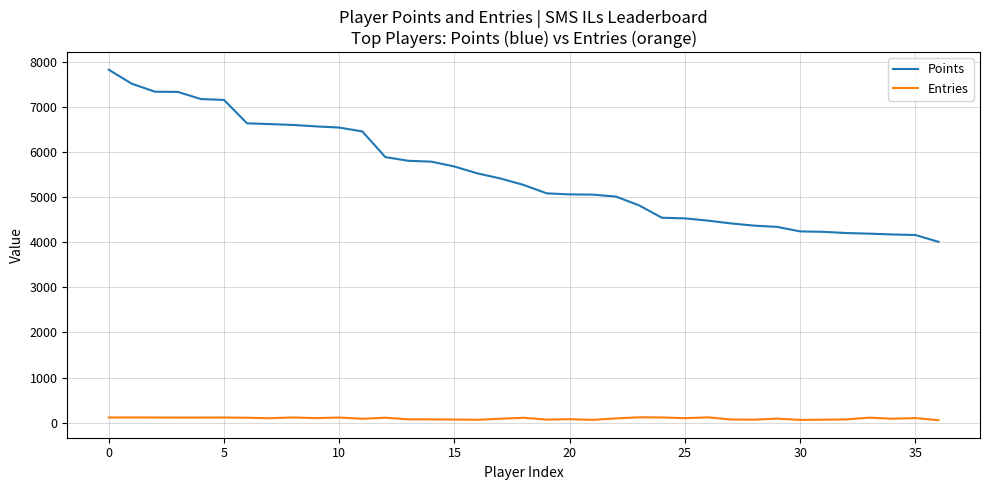

True or false: Entries and Points intersect in this chart.

False